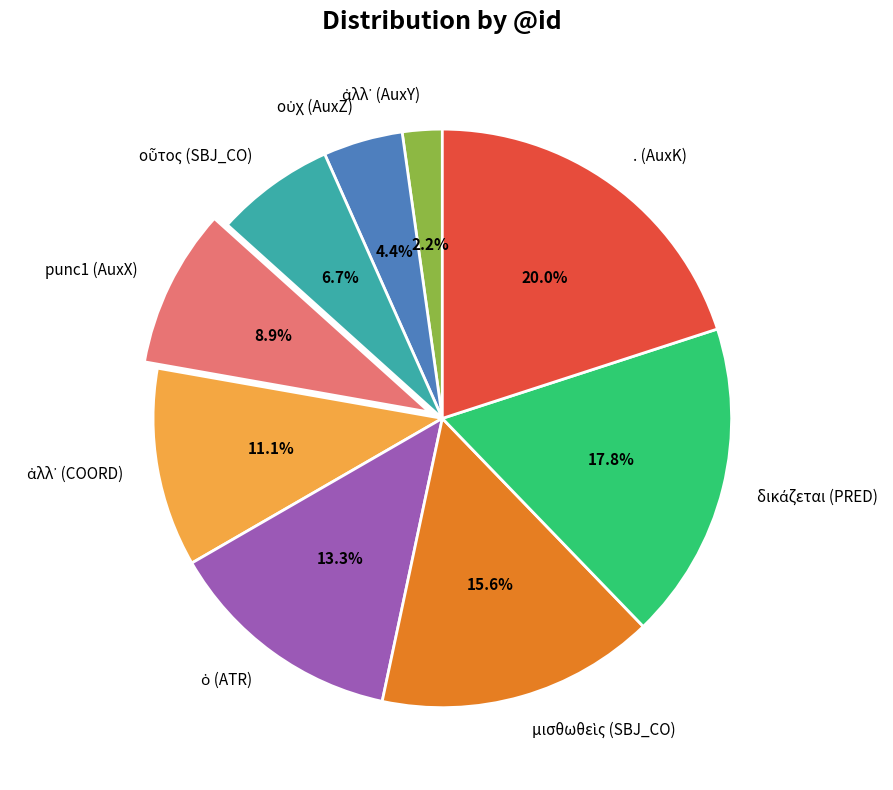

Is there any slice that represents more than half of the pie?

No